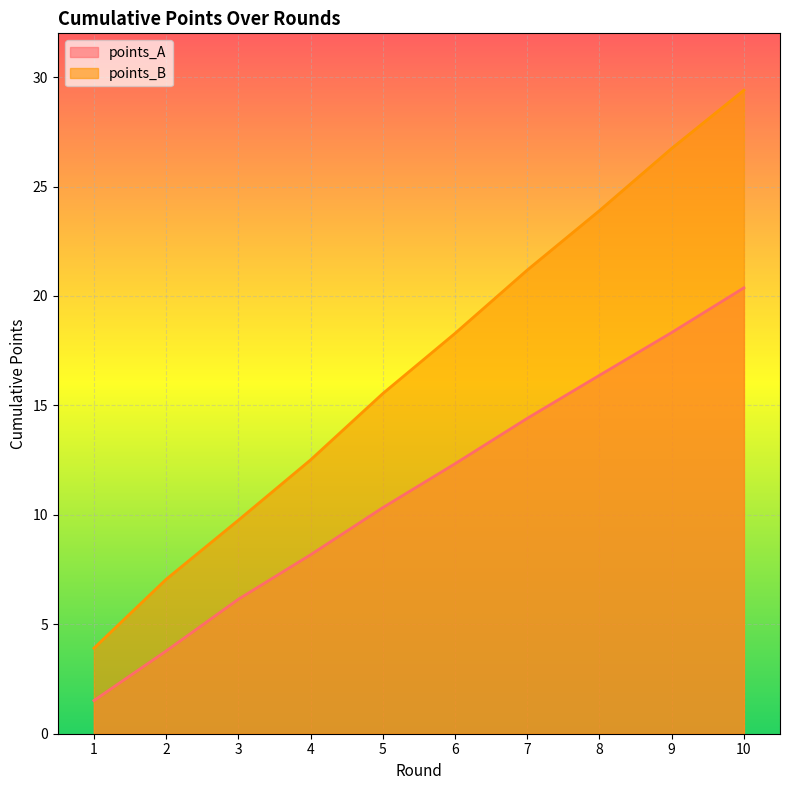

List the labels in order of points_A value, smallest first.

1, 2, 3, 4, 5, 6, 7, 8, 9, 10